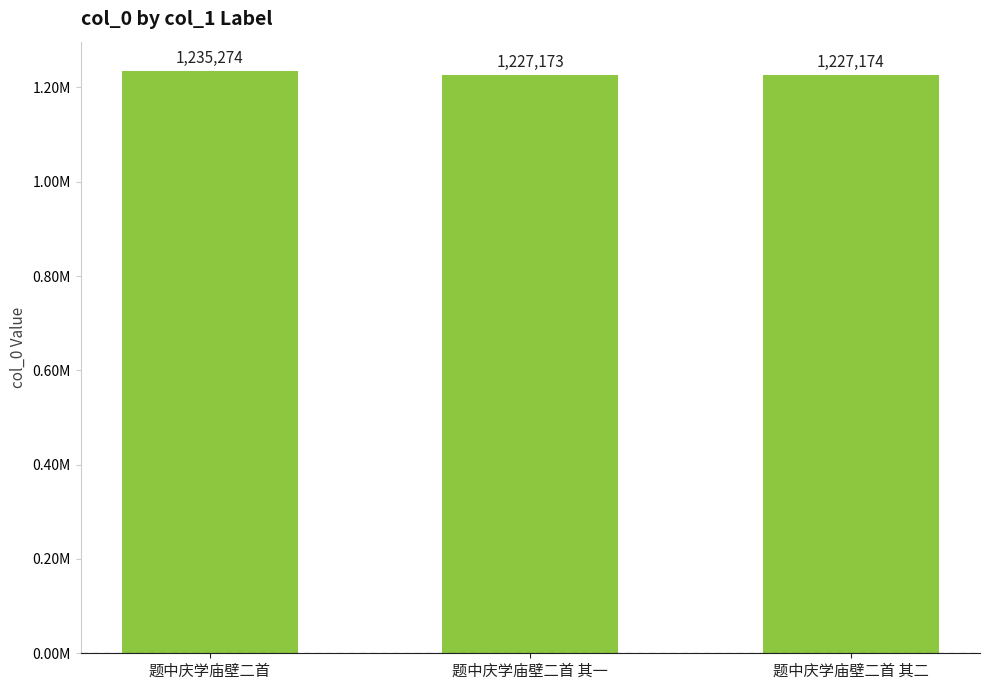

The chart shows a value of 1227174 at 题中庆学庙壁二首 其二. True or false?

True